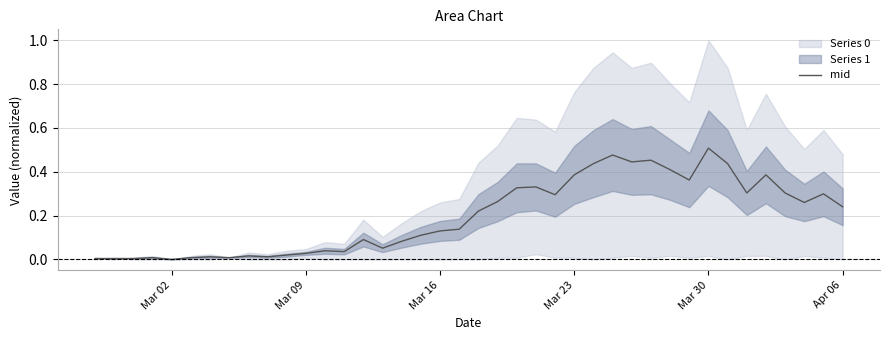

Reading left to right, transcribe all the data shown in this chart.

0.0	0.0	0.0	0.0	0.0	0.0	0.0	0.0	0.0	0.0	0.0	0.0	0.0	0.0	0.1	0.1	0.1	0.1	0.1	0.1	0.2	0.3	0.3	0.3	0.3	0.4	0.4	0.5	0.4	0.5	0.4	0.4	0.5	0.4	0.3	0.4	0.3	0.3	0.3	0.2